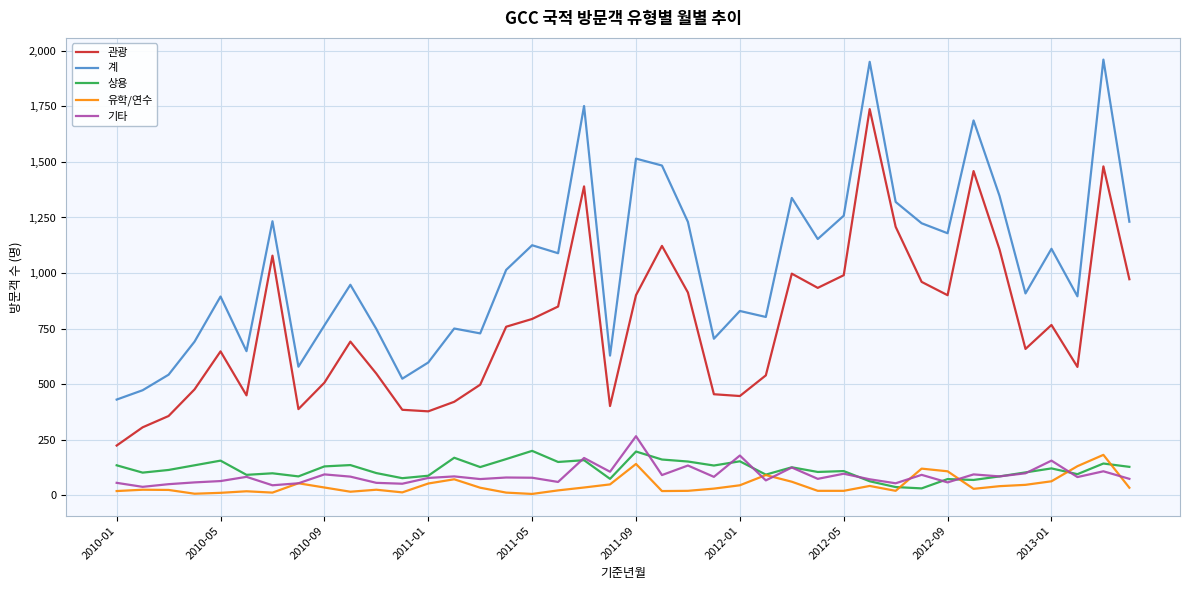

Which series has the largest total across all categories?

계